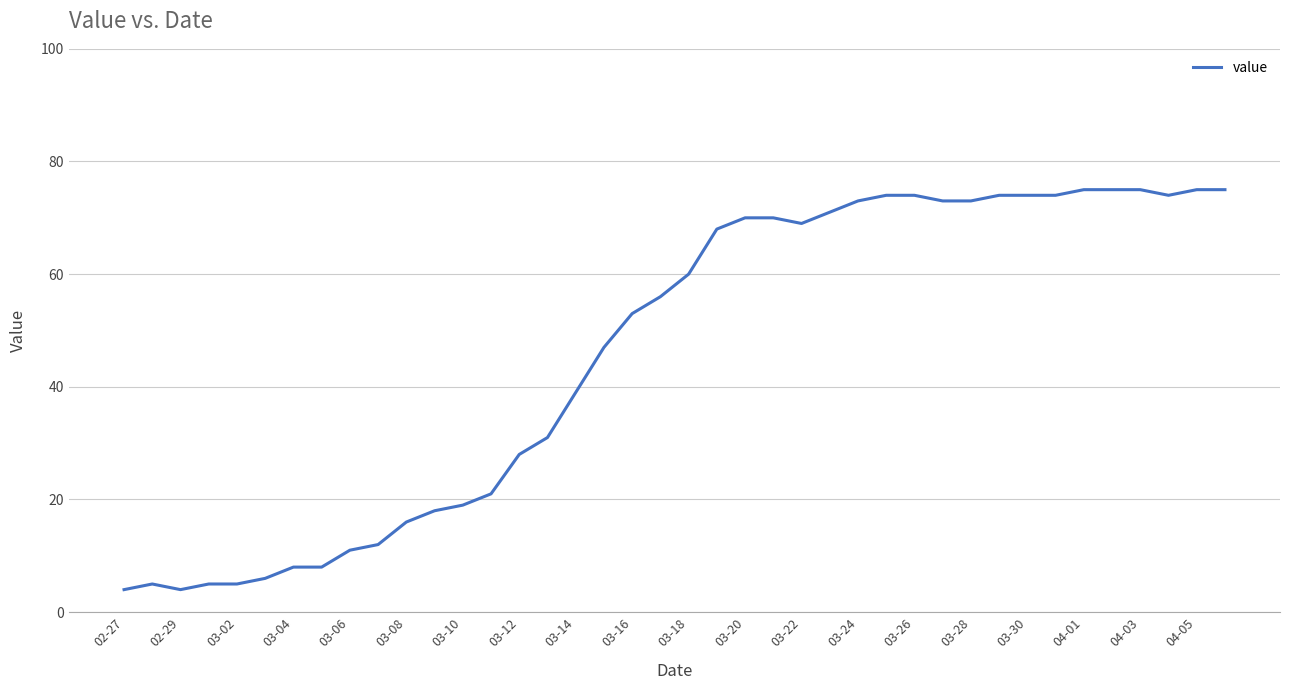

What is the minimum value shown in the chart?

4